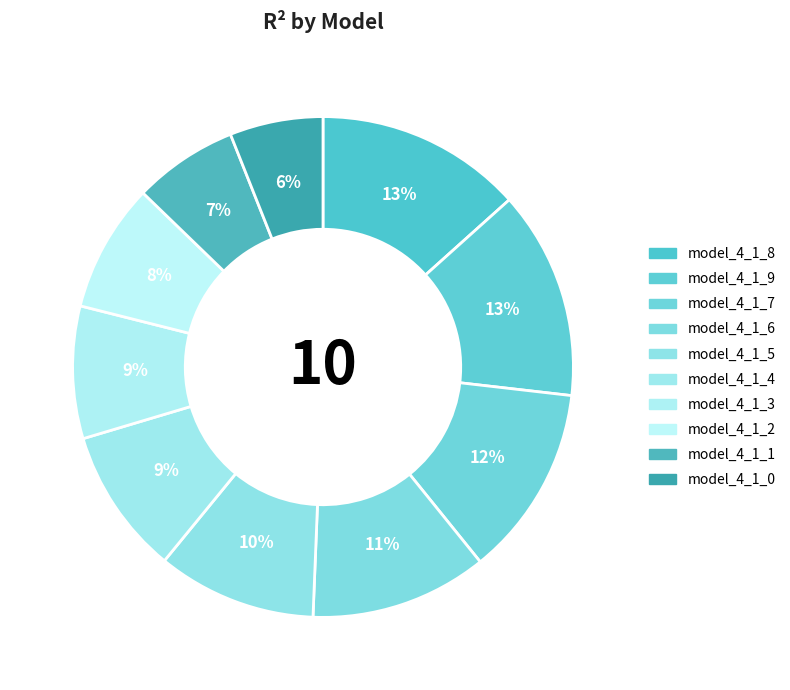

To the nearest percent, what is the difference between the largest and smallest slice percentages?

7%